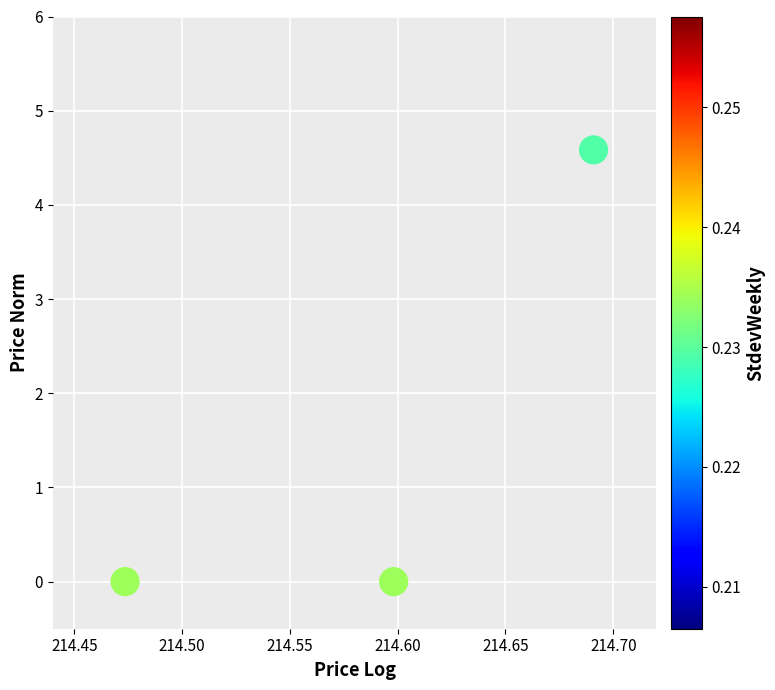

What is the average Y value?

1.5